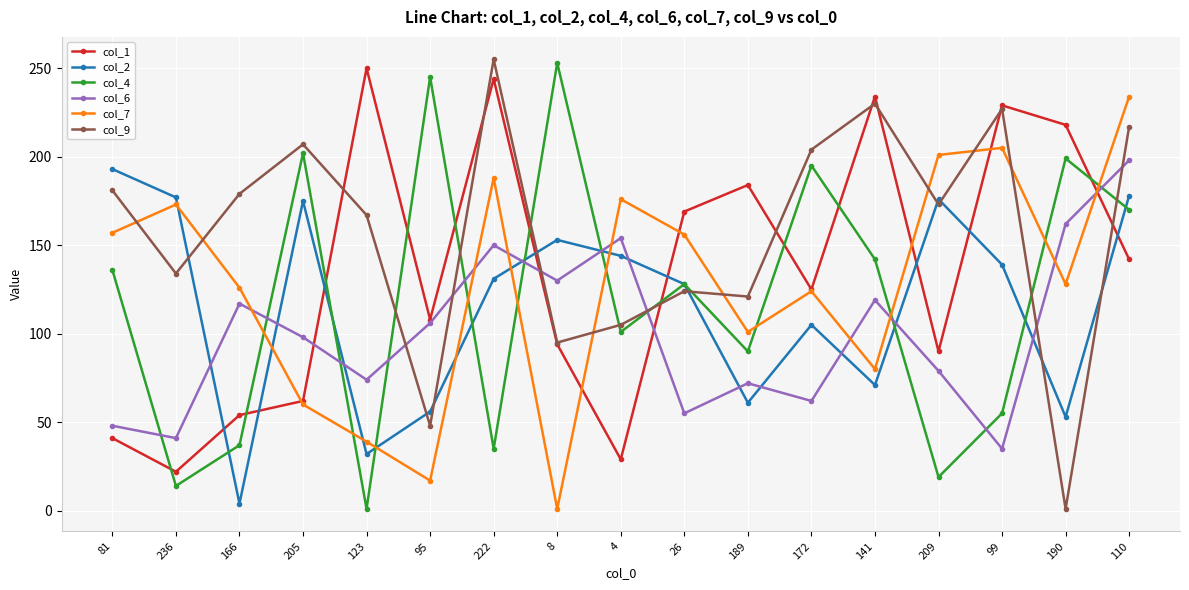

Is it true that col_6 equals 79 at 209?

True